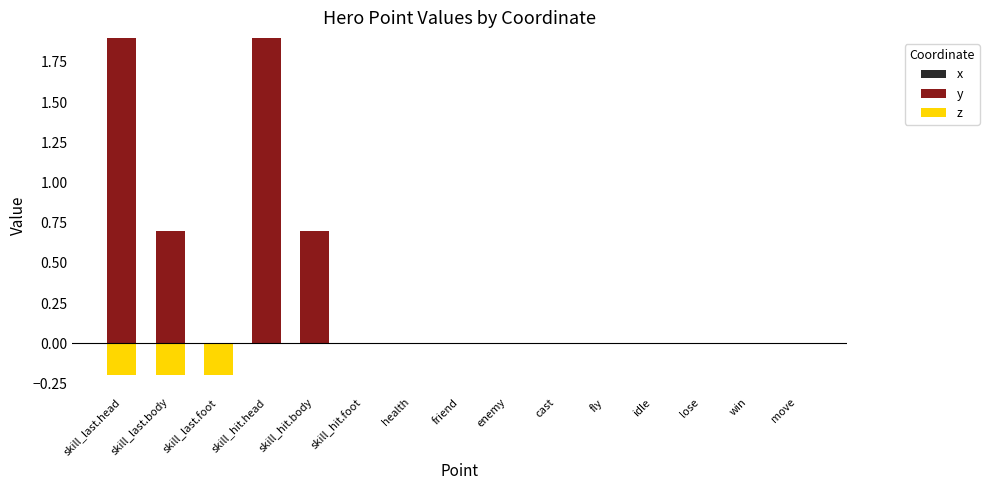

Rank the series at skill_last.head from lowest to highest value.

x, z, y